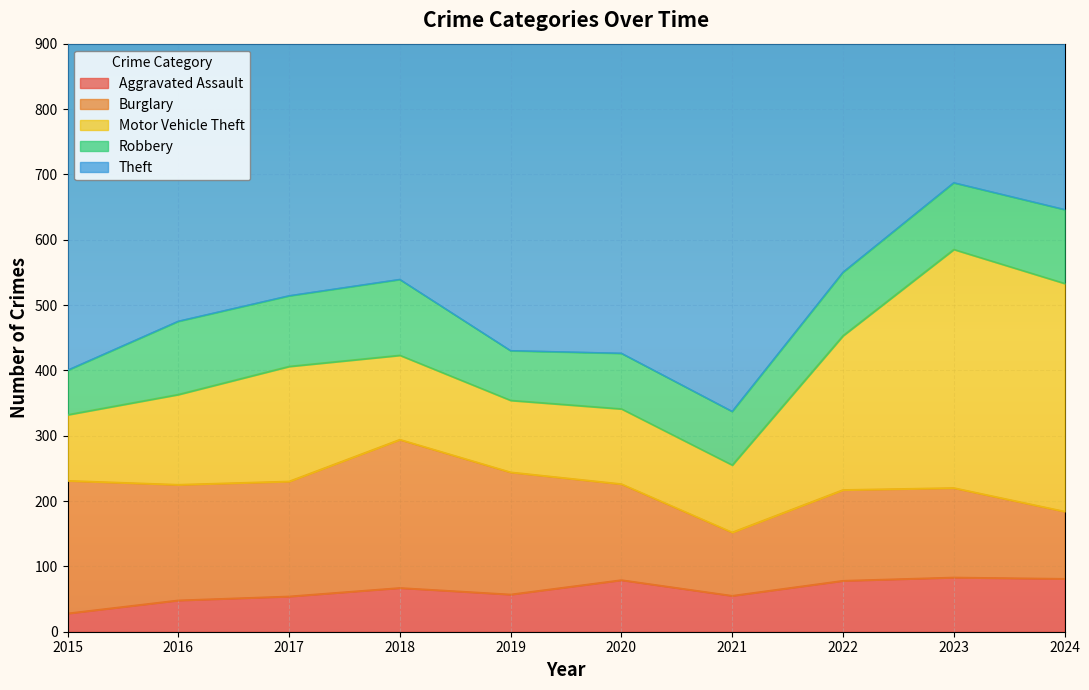

Rank the categories by Motor Vehicle Theft value from lowest to highest.

2015, 2021, 2019, 2020, 2018, 2016, 2017, 2022, 2024, 2023